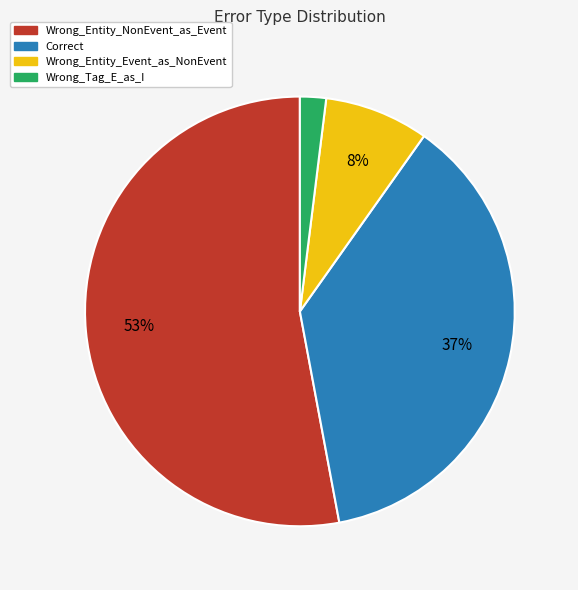

What is the smallest slice in the pie chart?

Wrong_Tag_E_as_I